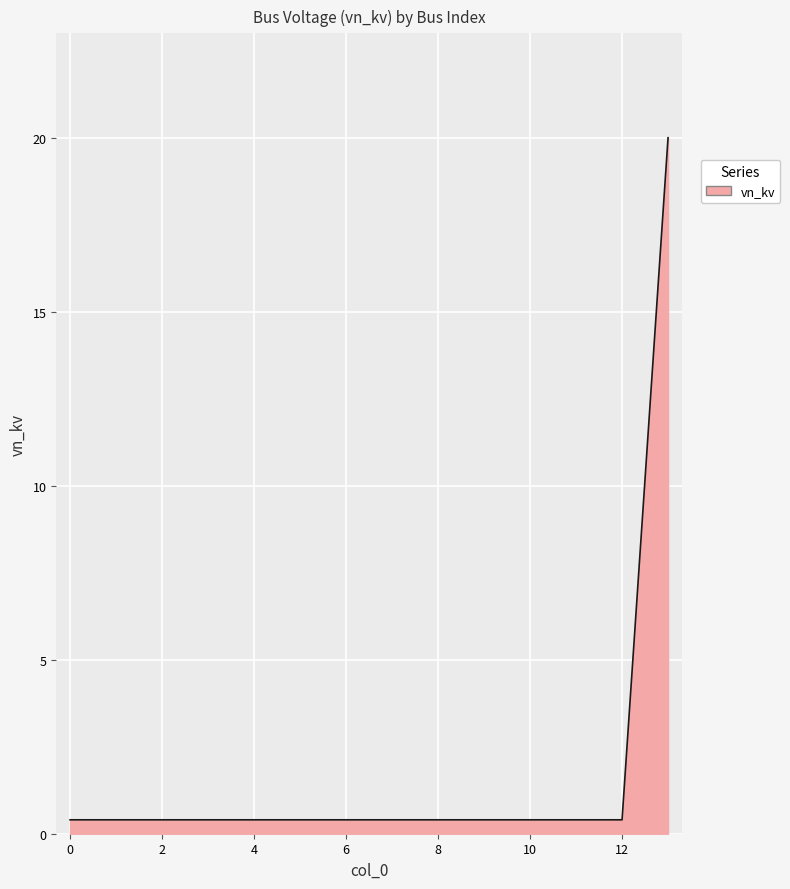

What is the difference between the maximum and minimum values?

19.6